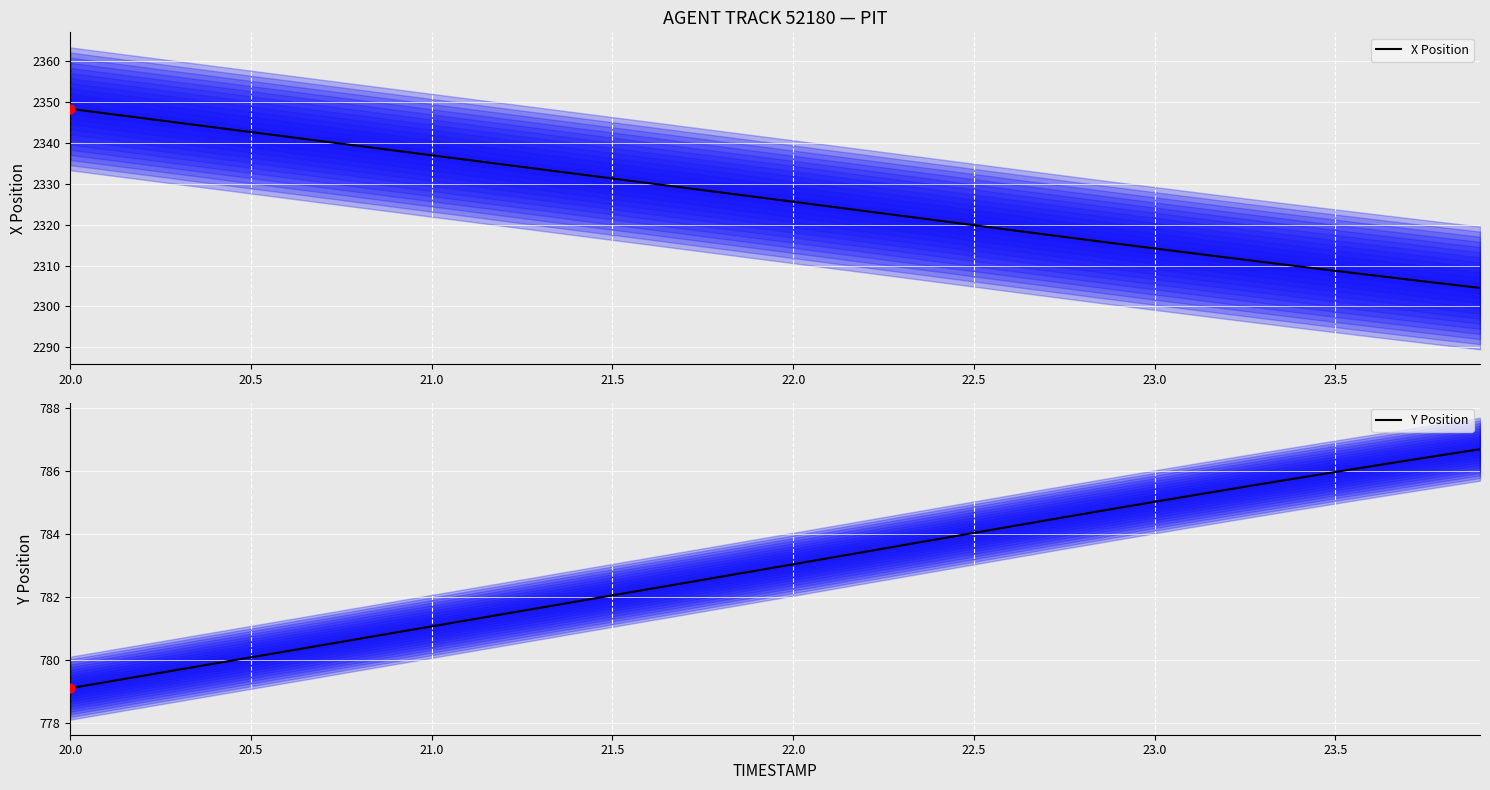

At how many categories does at least one series exceed 1236?

40